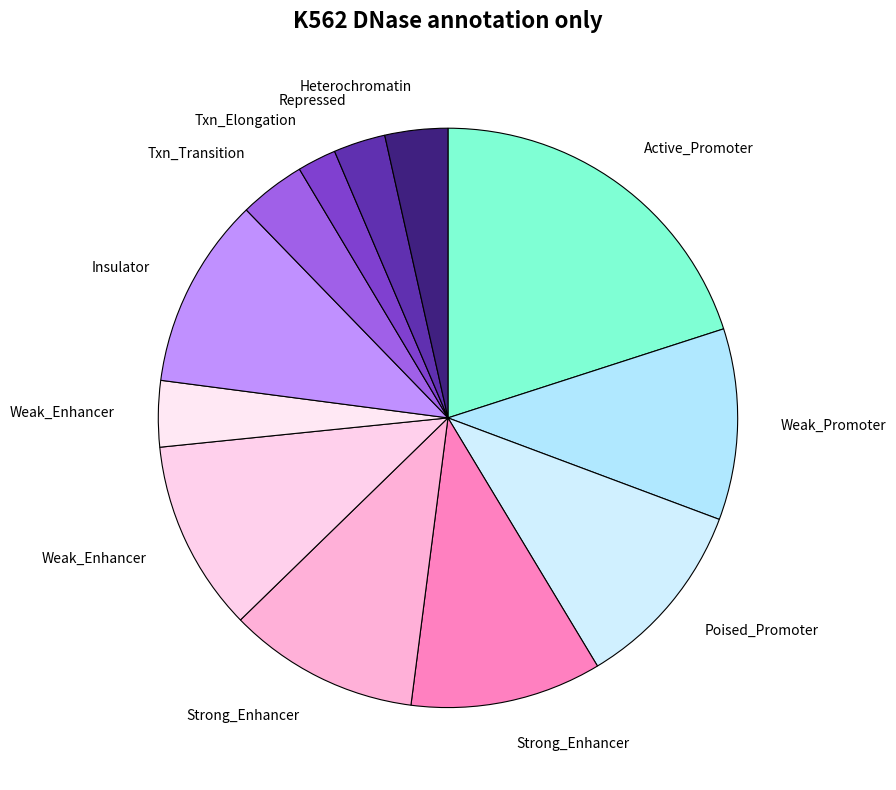

Count the number of slices in the pie.

12